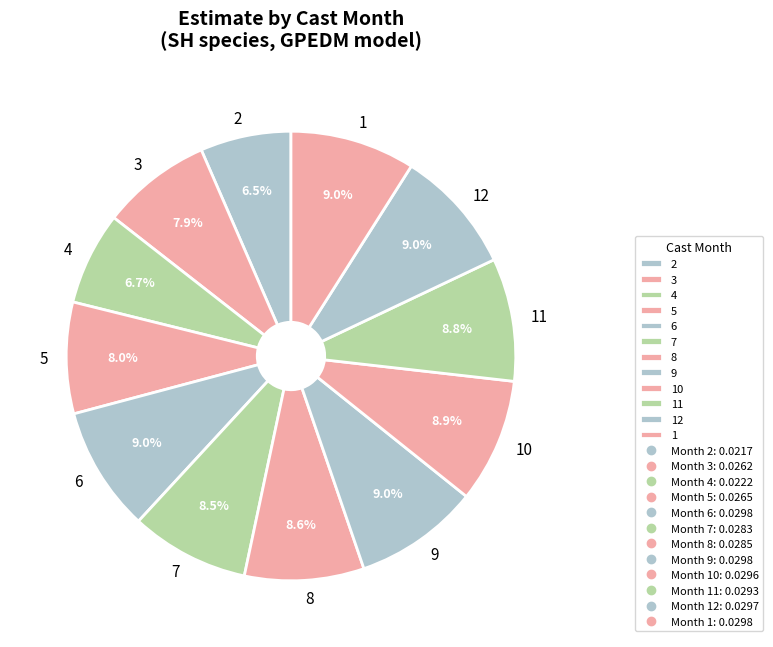

What percentage is the 1 slice, to the nearest percent?

9%